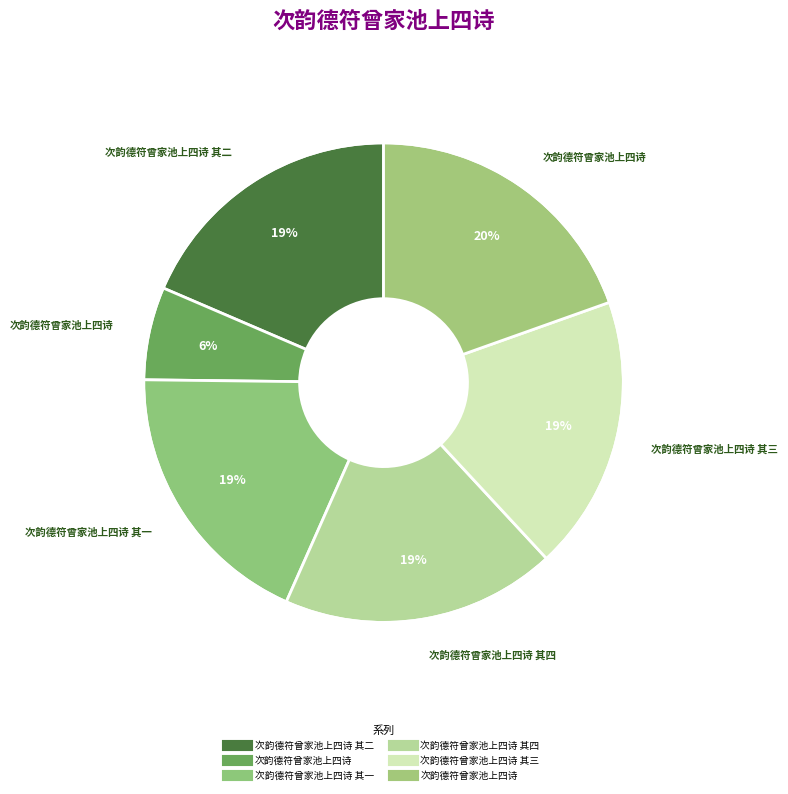

Which slice is the smallest?

次韵德符曾家池上四诗